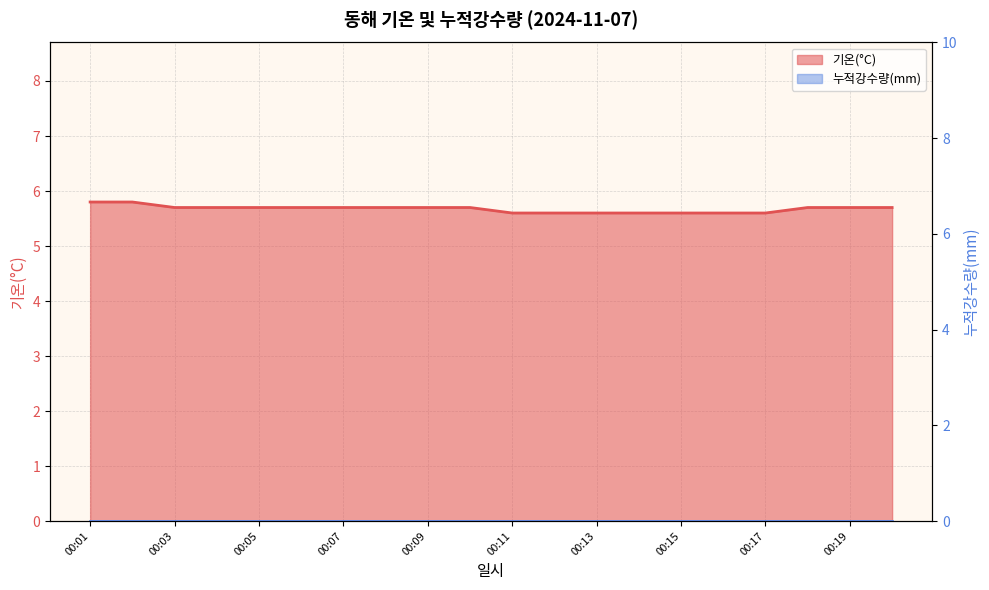

Which has a higher value, 00:02 or 00:20?

00:02